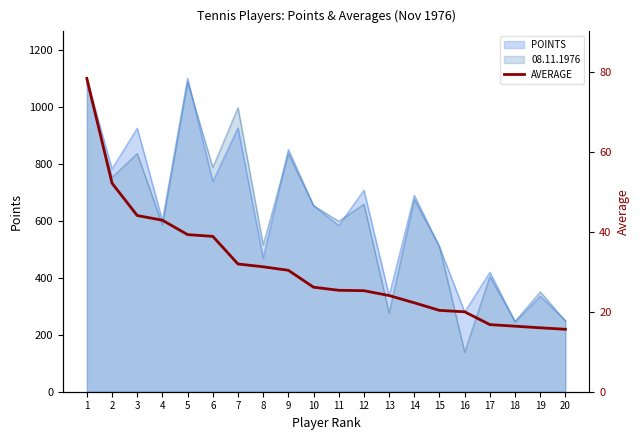

What is the difference between the maximum and minimum values?

62.8